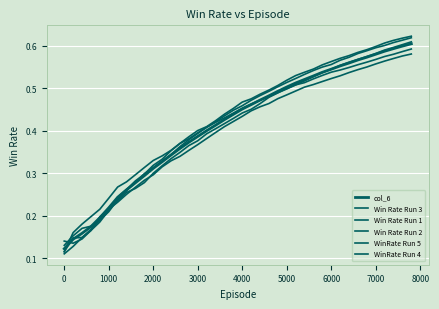

Does the chart display data point markers on the line(s)?

No